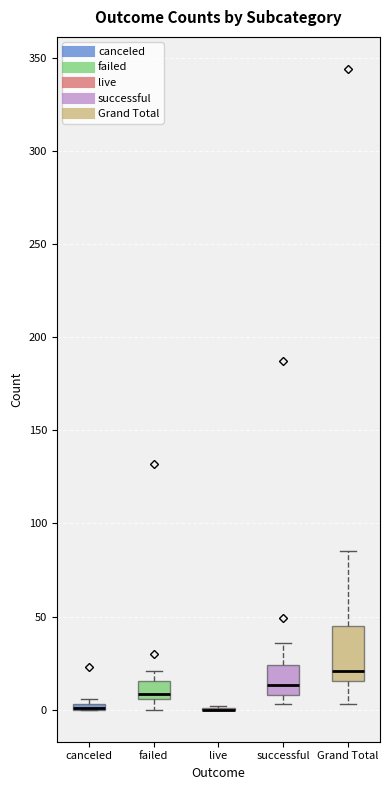

Where does the median line of the box for failed sit on the y-axis? The values are not printed on the chart, so give them approximately, as read against the axis.

10